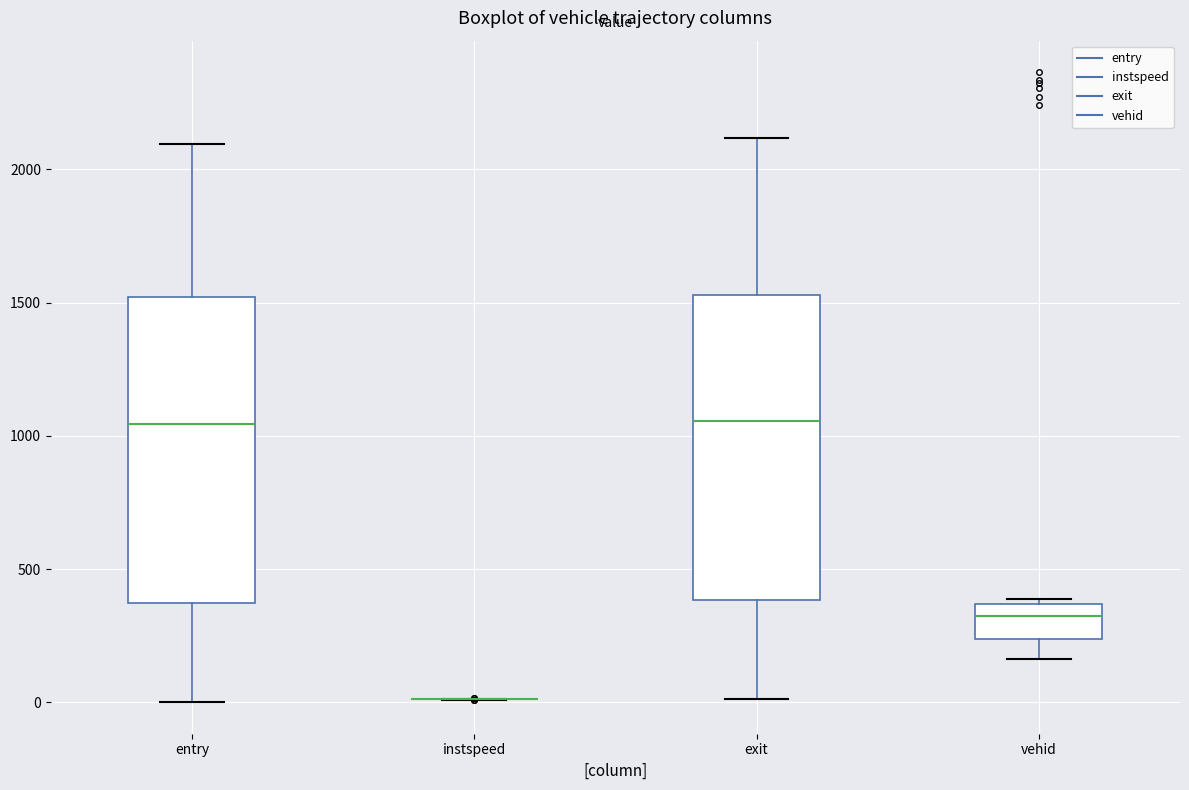

Reading left to right, transcribe this box plot: for each box, give where its median line is, the range the box spans, and where its two whiskers end, as read against the y-axis. The values are not printed on the chart, so give them approximately, as read against the axis.

entry: median 1050, box 350 to 1500, whiskers 0 to 2100
instspeed: box collapsed to a line at 0, whiskers 0 to 0
exit: median 1050, box 400 to 1550, whiskers 0 to 2100
vehid: median 300, box 250 to 350, whiskers 150 to 400